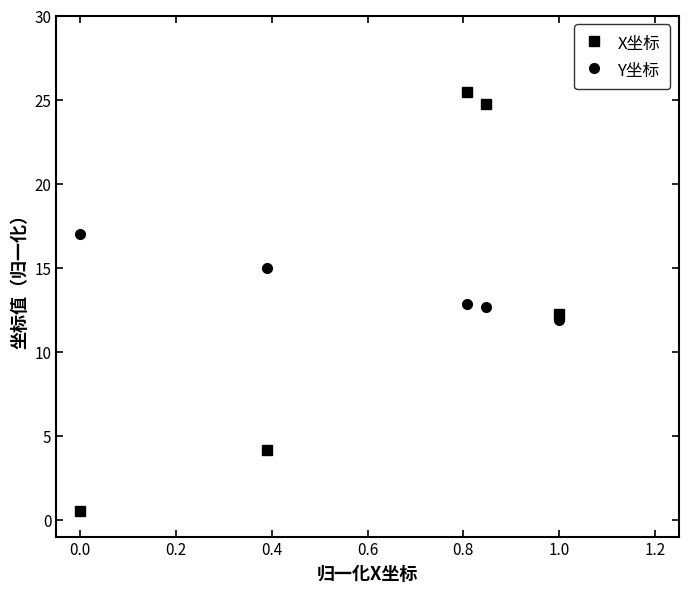

How many interior local peaks does the X坐标 series have?

1